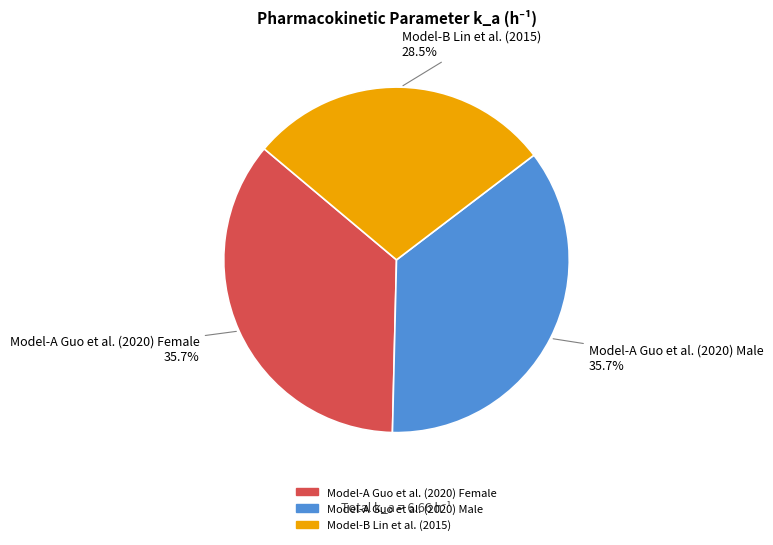

The Model-A Guo et al. (2020) Male slice represents 36% of the pie. True or false?

True